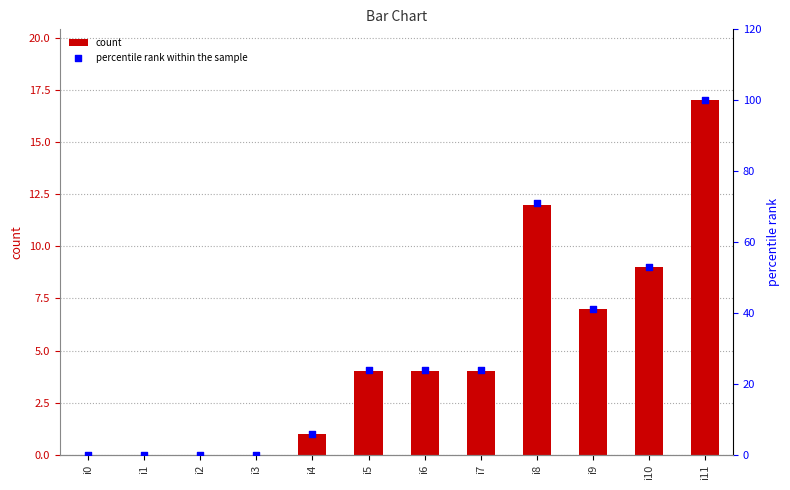

At which category is the sum across all series the highest?

i11